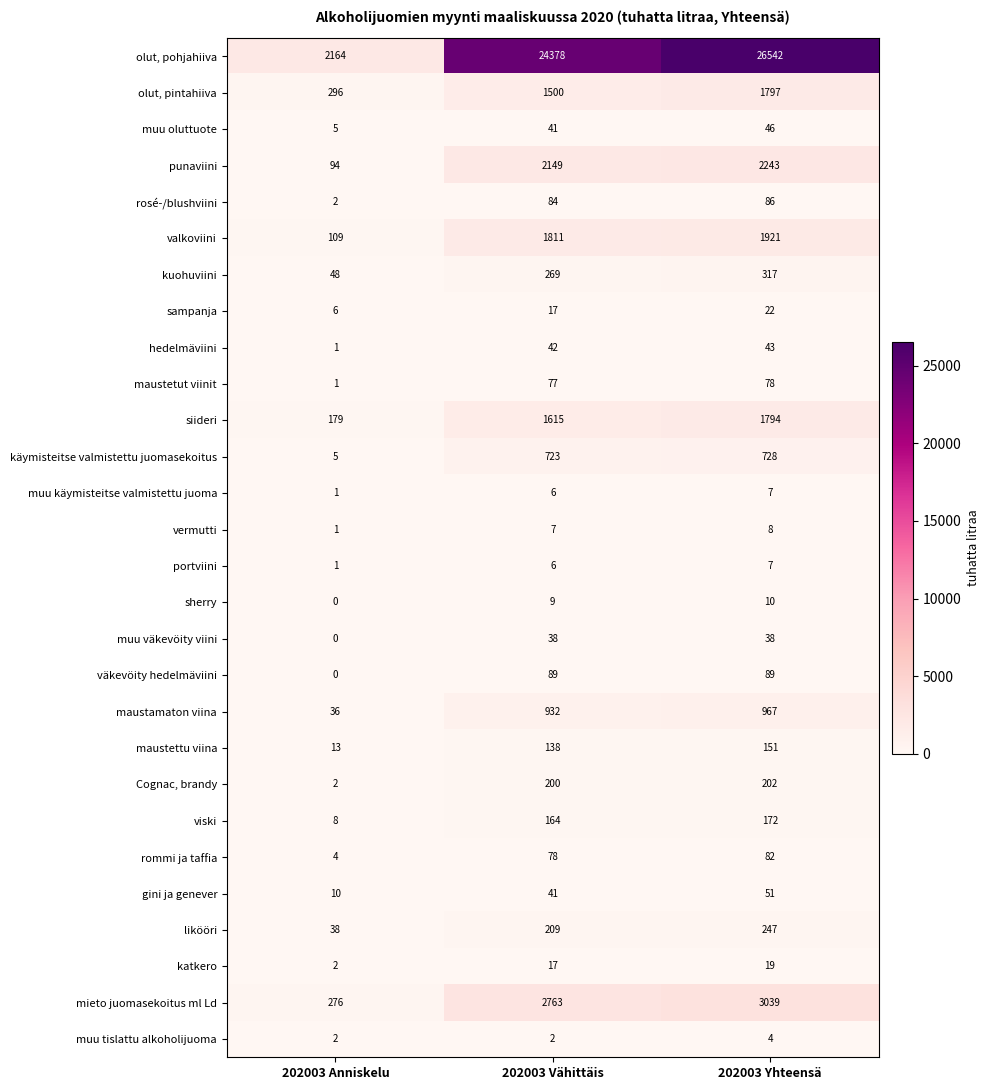

The value of sherry at 202003 Yhteensä is 14. True or false?

False